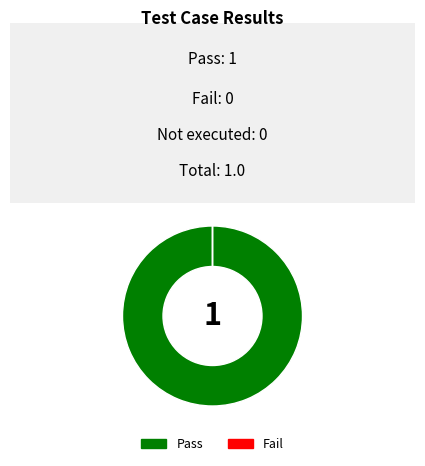

True or false: Fail accounts for 0% of the total.

True